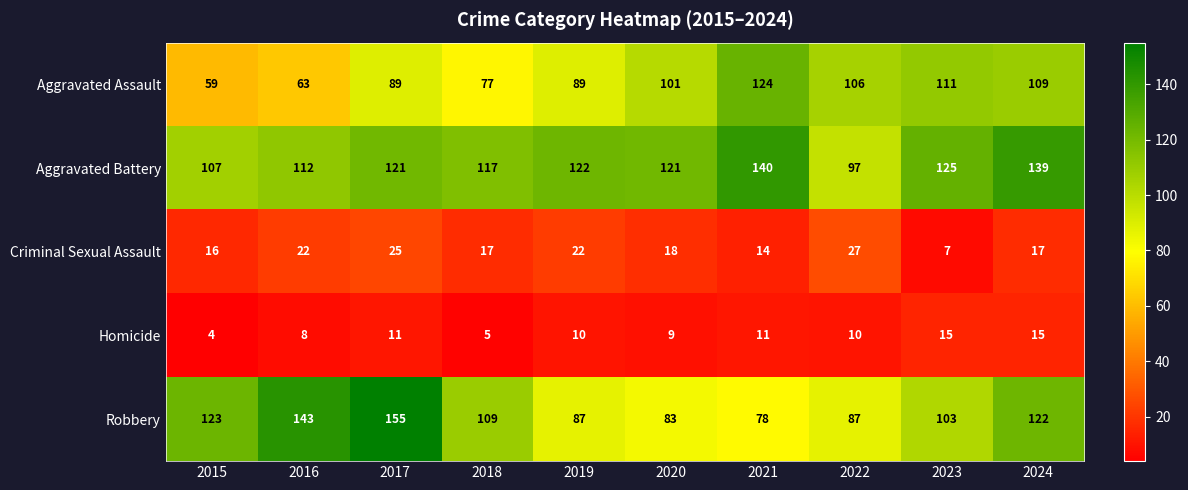

Is the value of Homicide at 2024 greater than the value of Aggravated Battery at 2017?

No